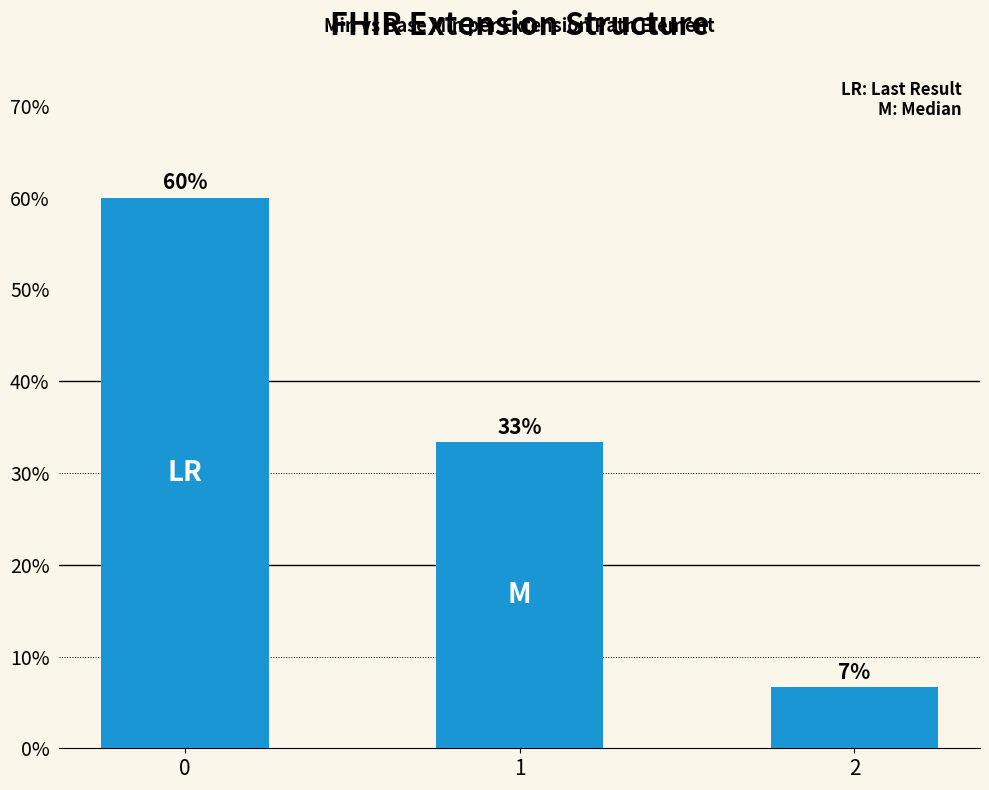

What is the sum of all values?

1.0